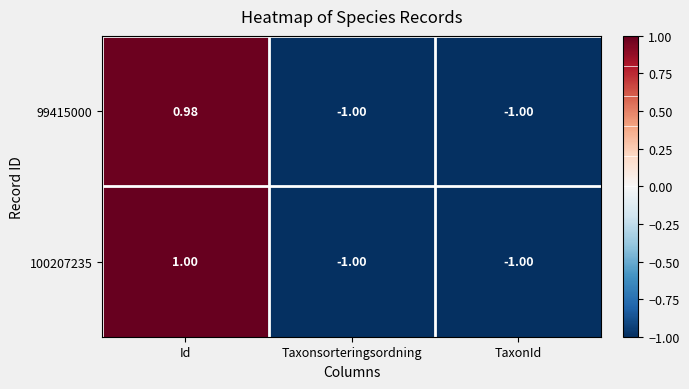

Which category has the highest value in the 100207235 series?

Id